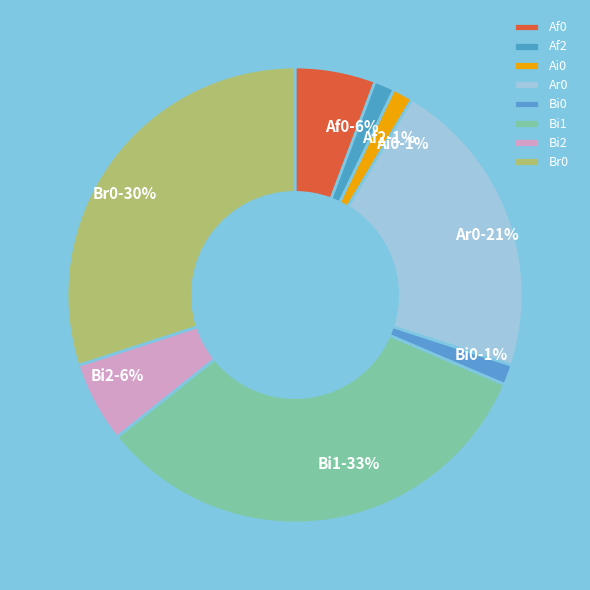

True or false: Ar0 accounts for 21% of the total.

True